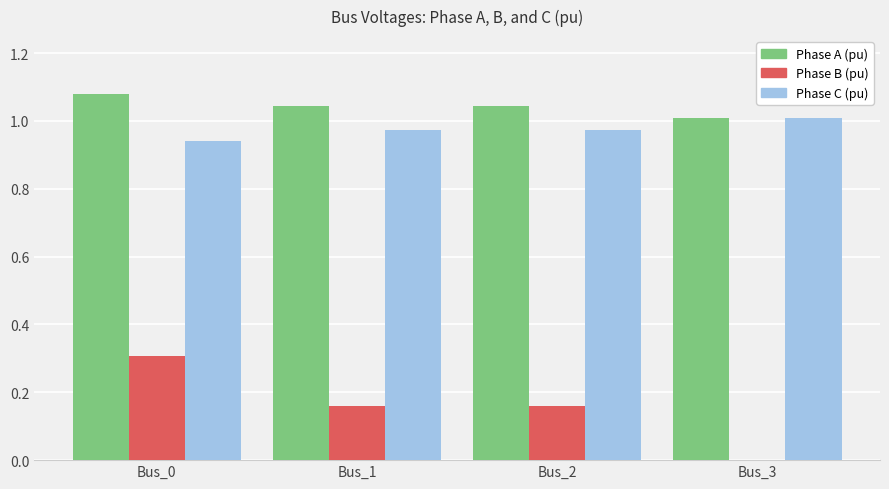

What is the total value across all series at Bus_2?

2.2